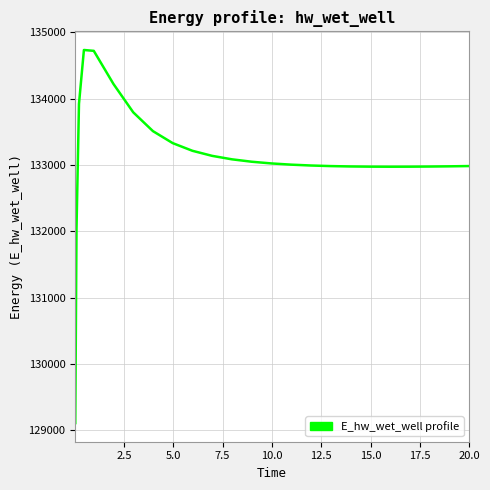

What is the difference between the maximum and minimum values?

5625.5